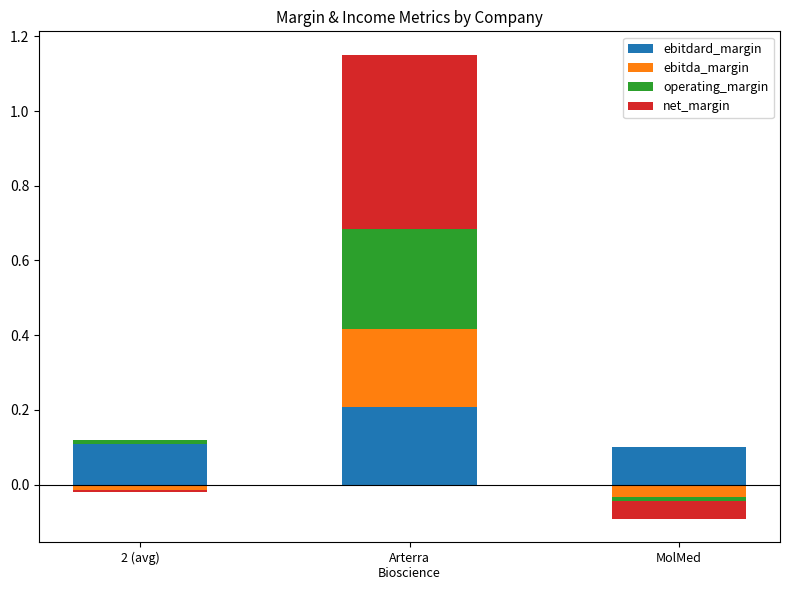

How many bars are there in total?

12